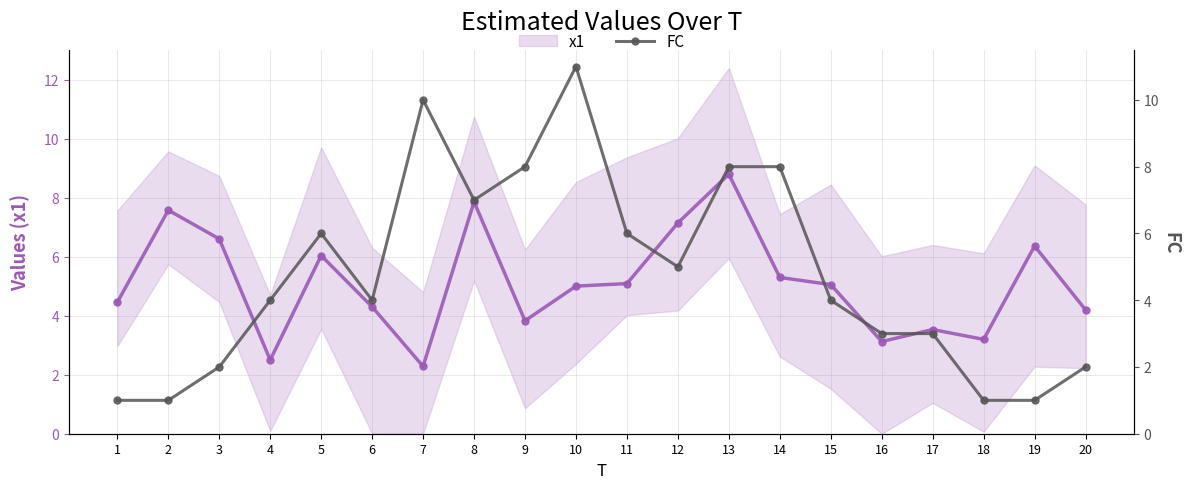

After their last crossing, which series has the higher values: FC or x1?

x1